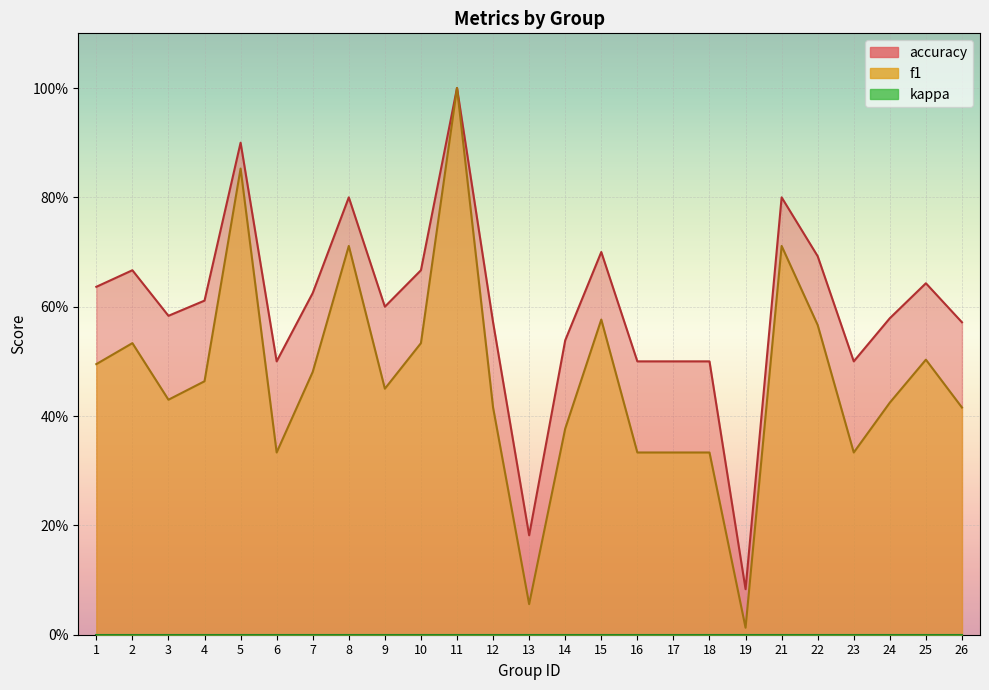

Between 14 and 6, which is larger?

14